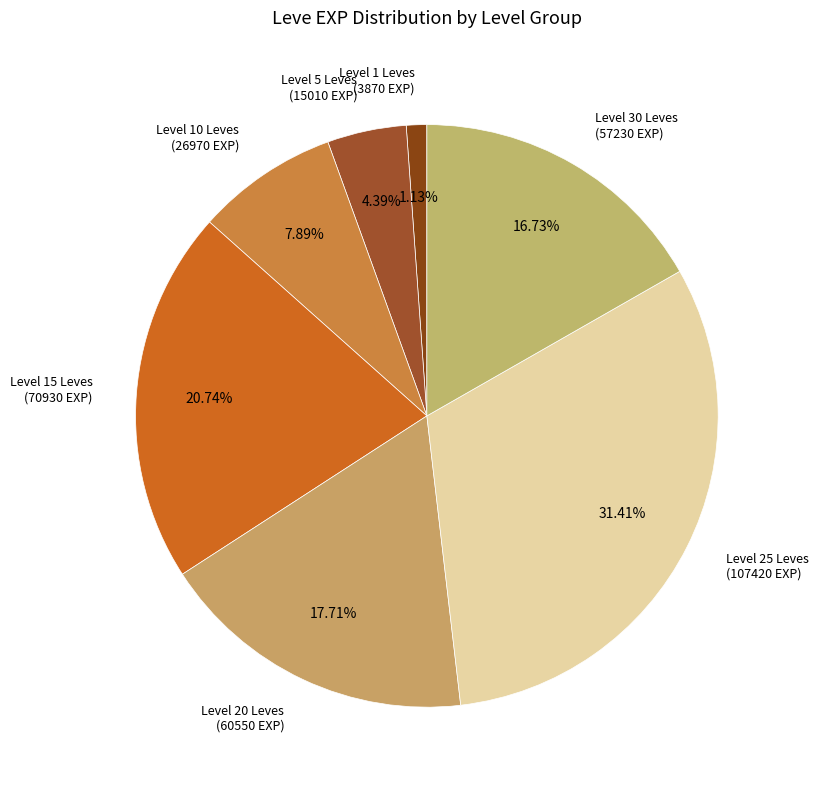

What is the ratio of the value at Level 20 Leves (60550 EXP) to the value at Level 15 Leves (70930 EXP)?

0.9